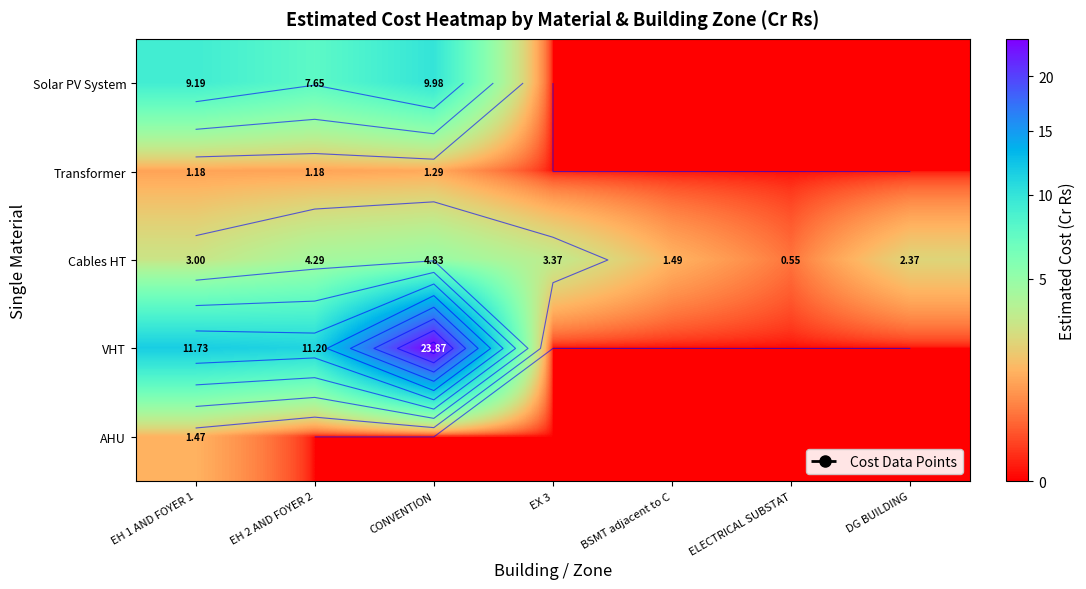

At which label does VHT reach its peak?

CONVENTION